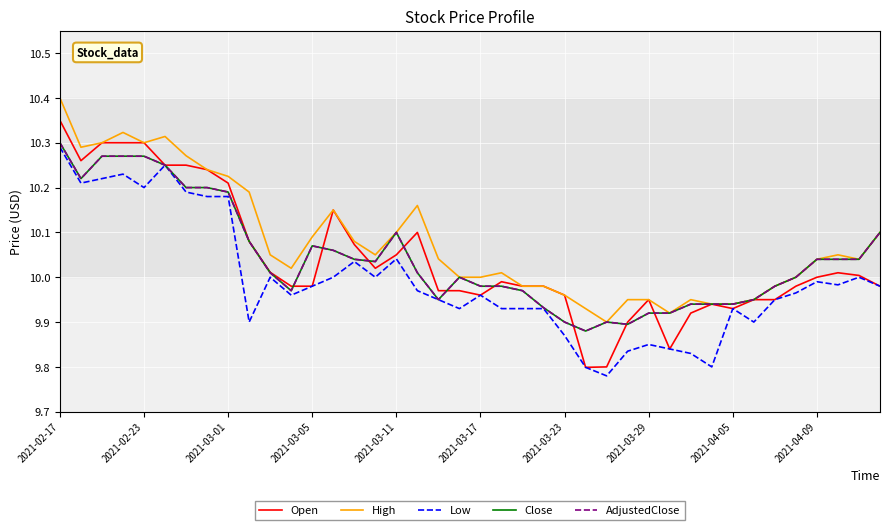

True or false: Low and Open intersect in this chart.

False